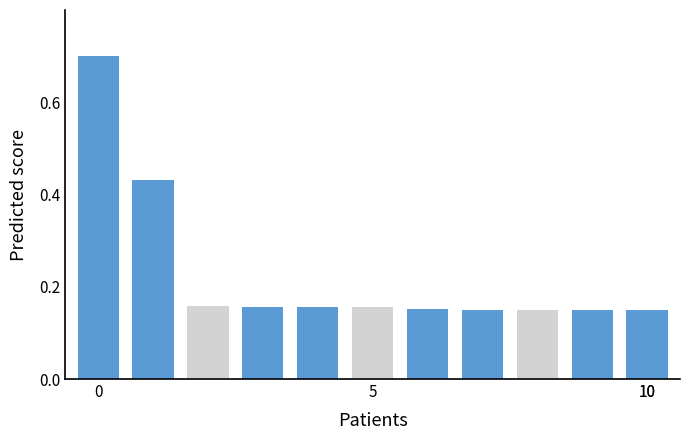

How many bars are there in total?

11